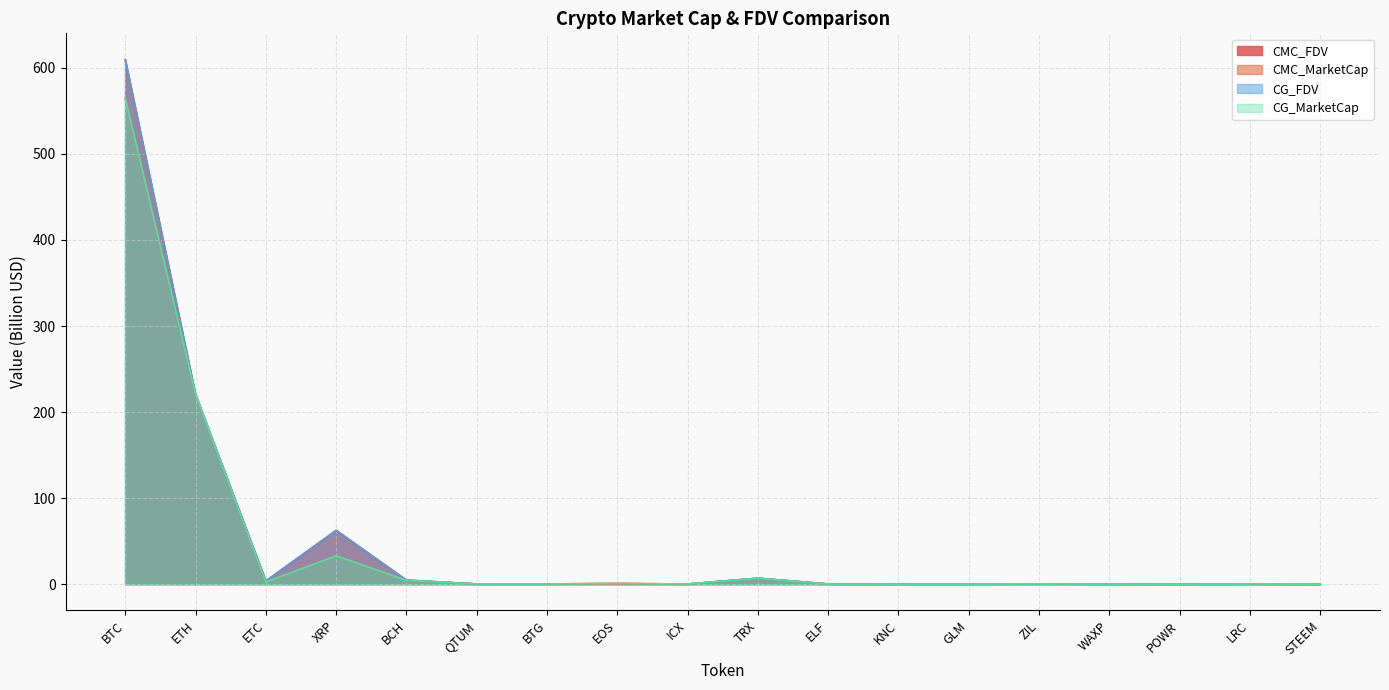

What is the difference between the maximum and minimum values in the CMC_FDV series?

609.5